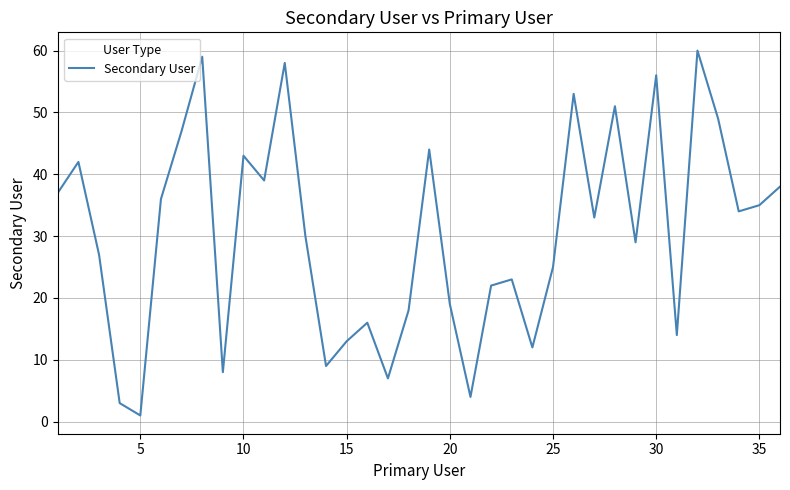

Count the number of categories in the chart.

36